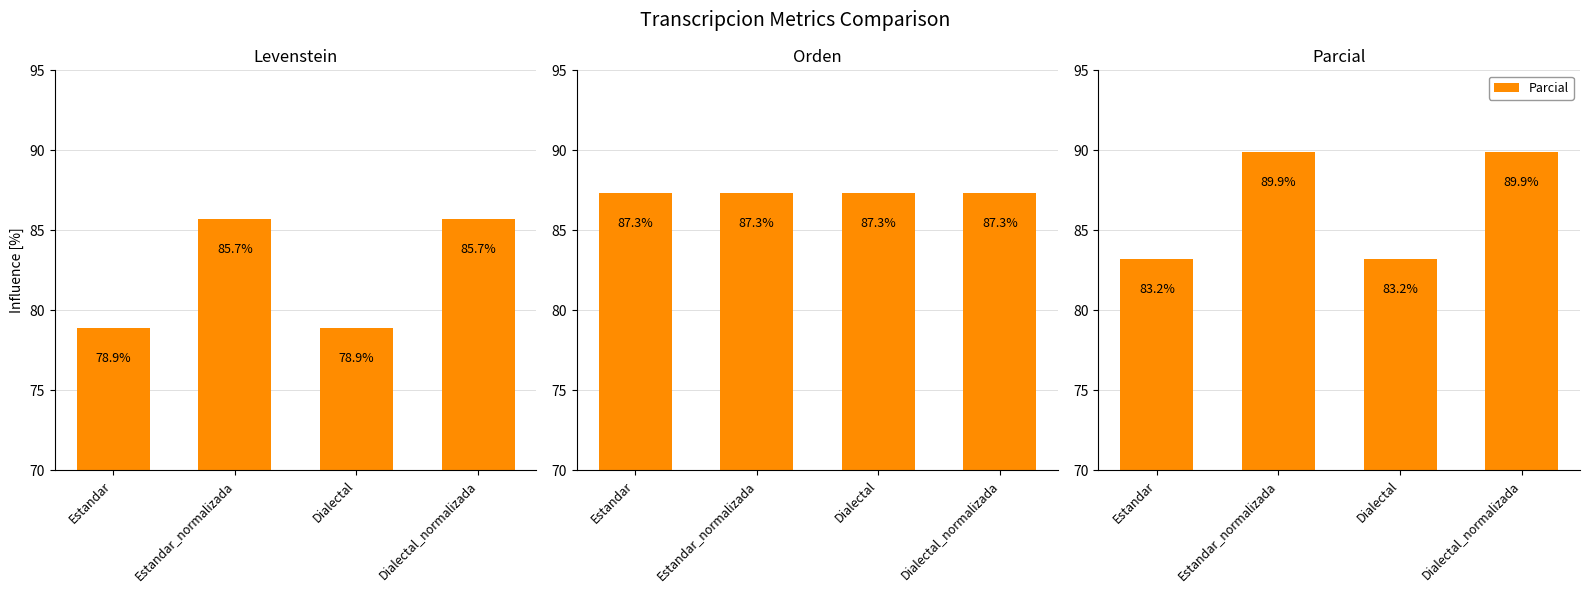

Where does the Levenstein series first go above 85?

Estandar_normalizada